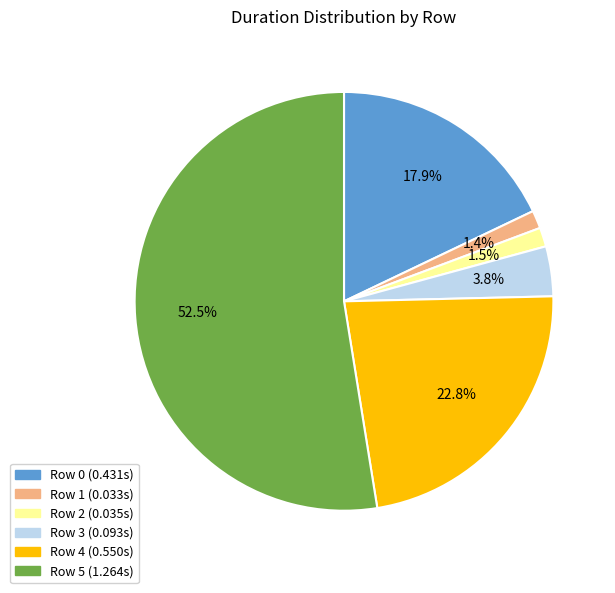

Count the number of slices in the pie.

6